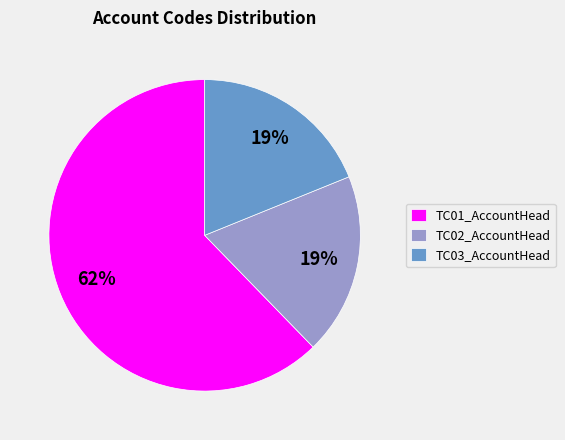

True or false: TC02_AccountHead accounts for 19% of the total.

True